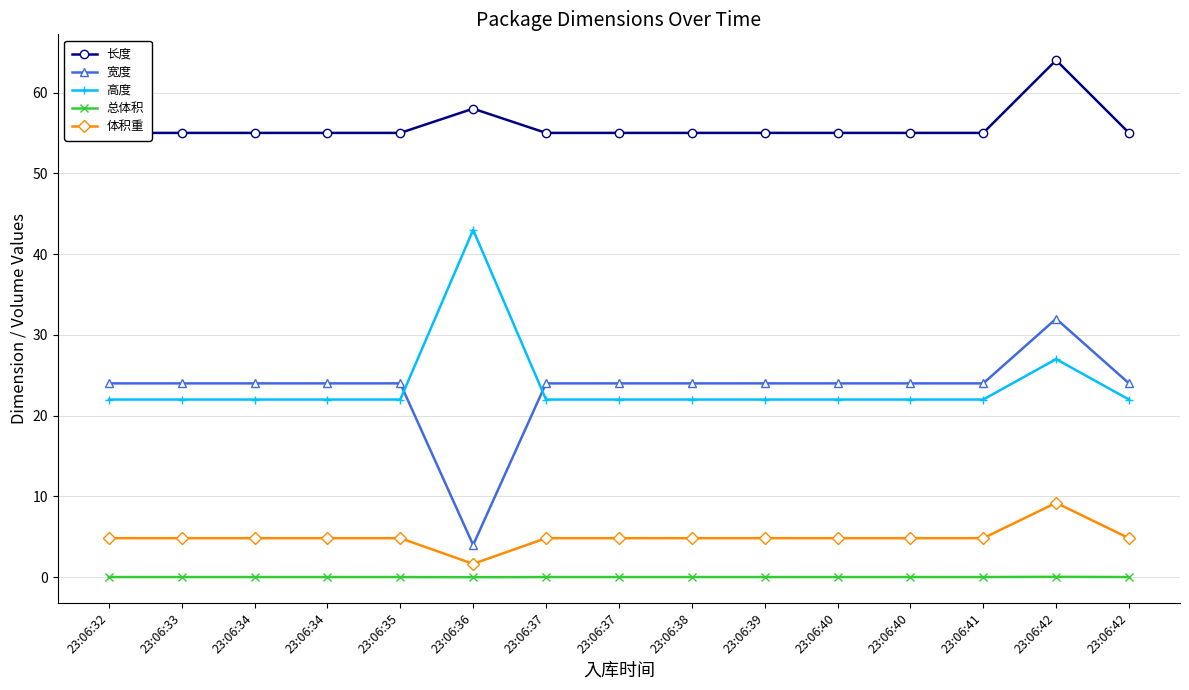

How many interior local valleys does the 宽度 series have?

1